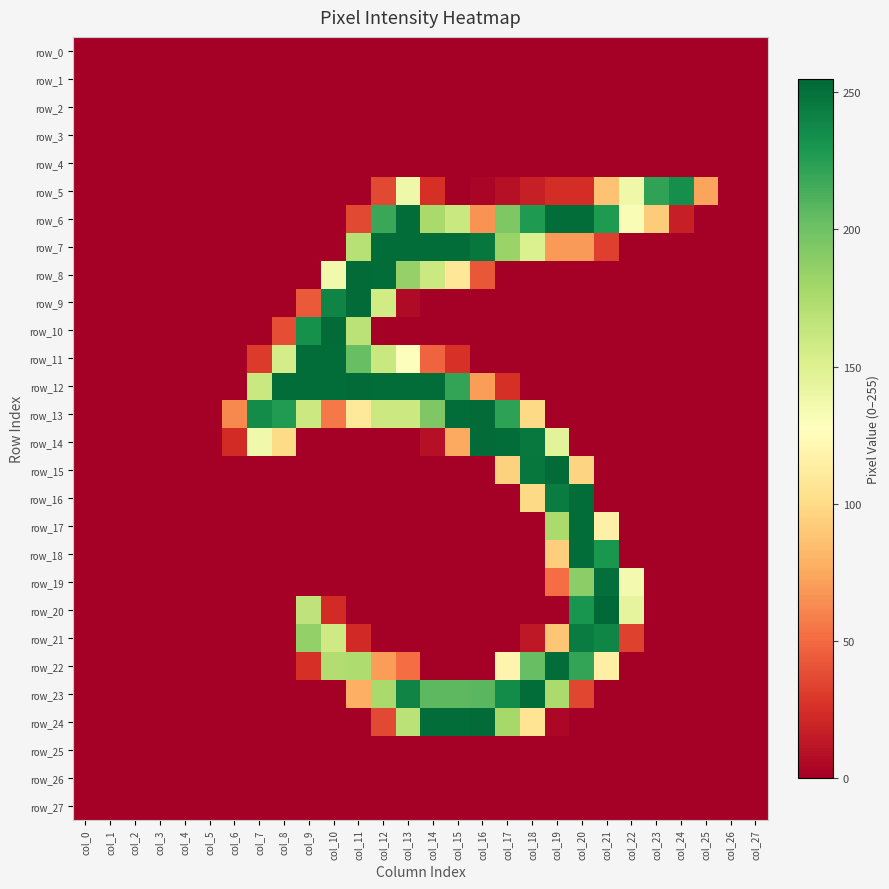

Which series changed the most between col_9 and col_24?

row_11